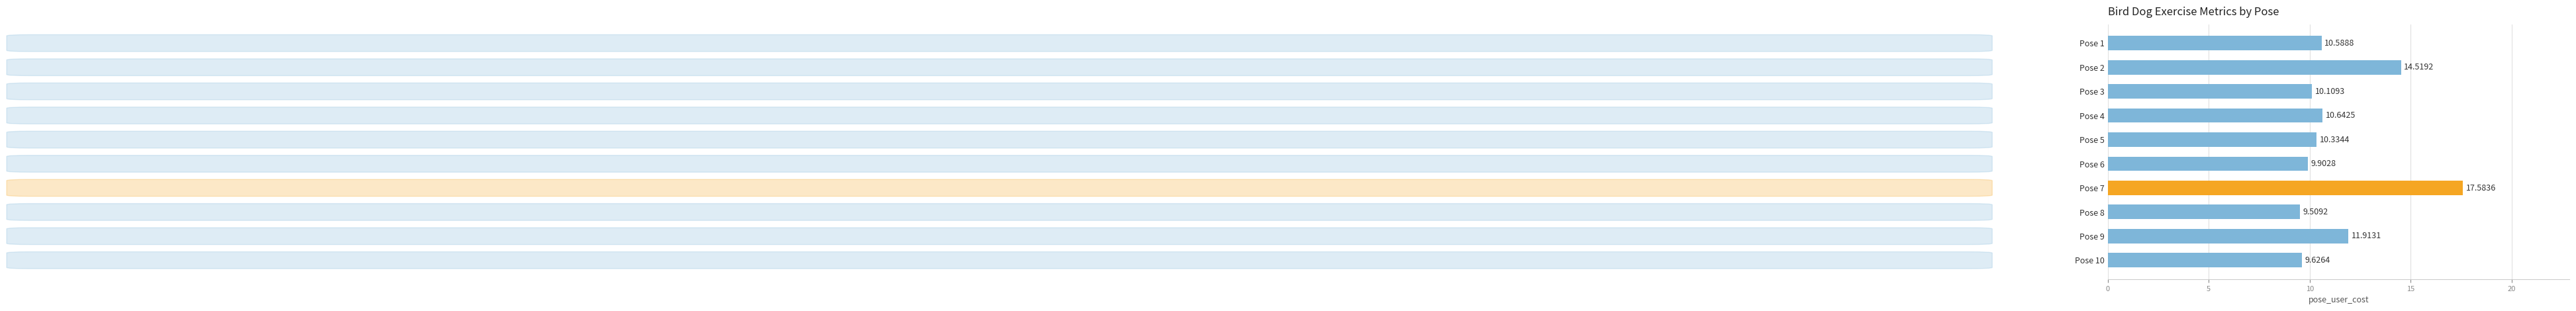

How many bars are there in total?

10